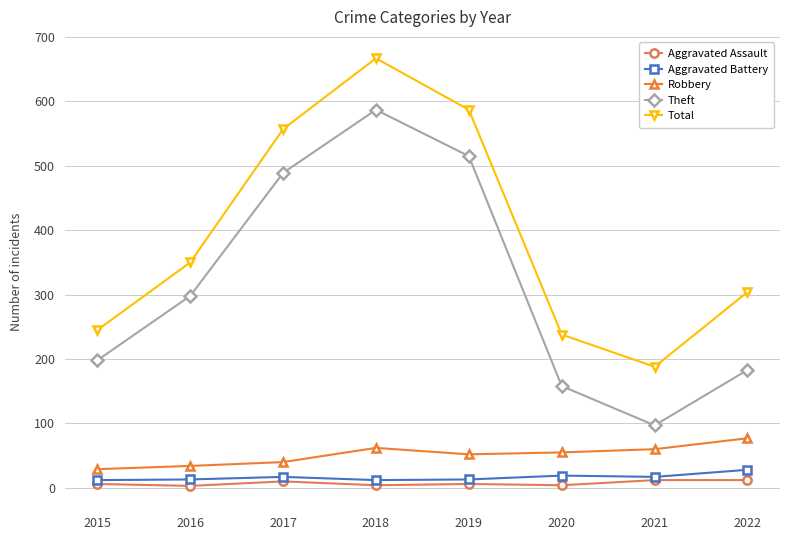

True or false: Aggravated Assault and Theft cross at least once.

False